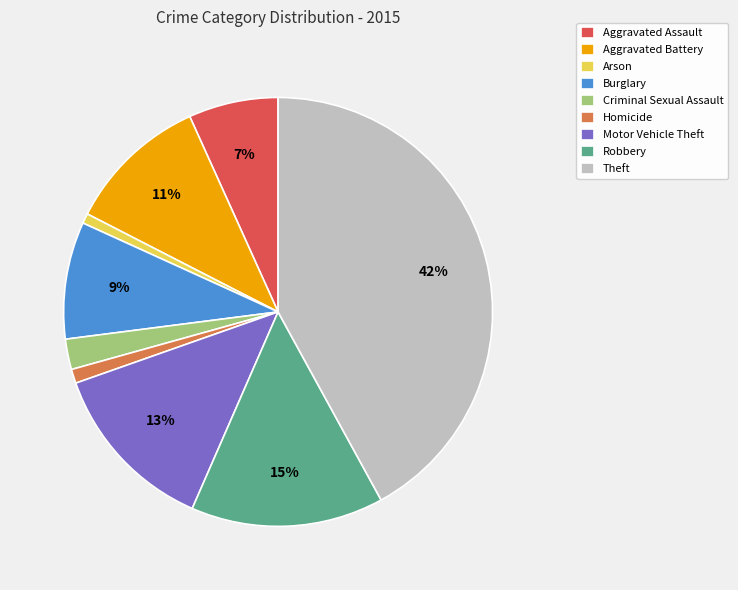

Which category has the biggest portion of the pie?

Theft